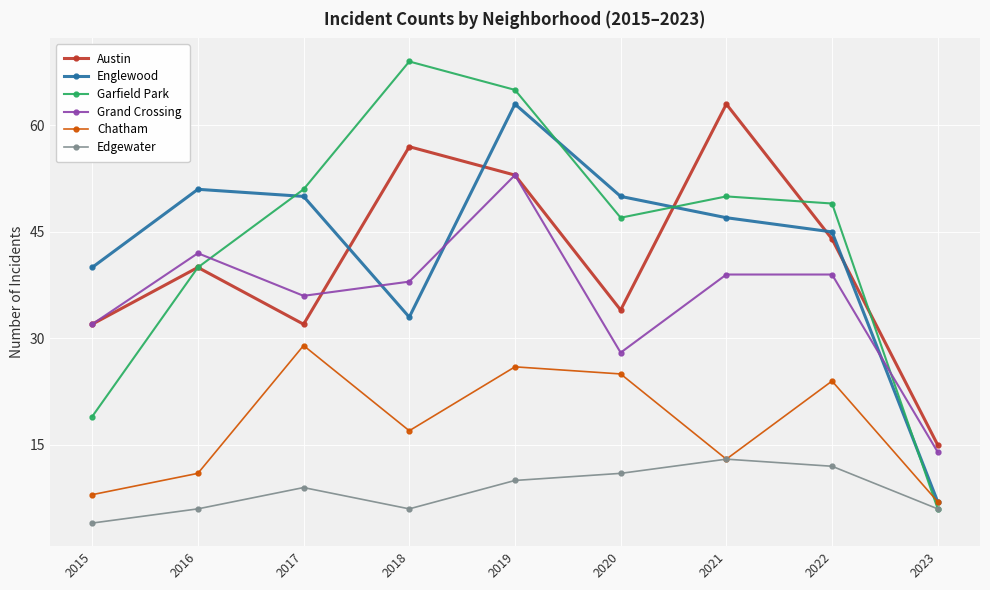

What is the difference between the Chatham values at 2023 and 2019?

19